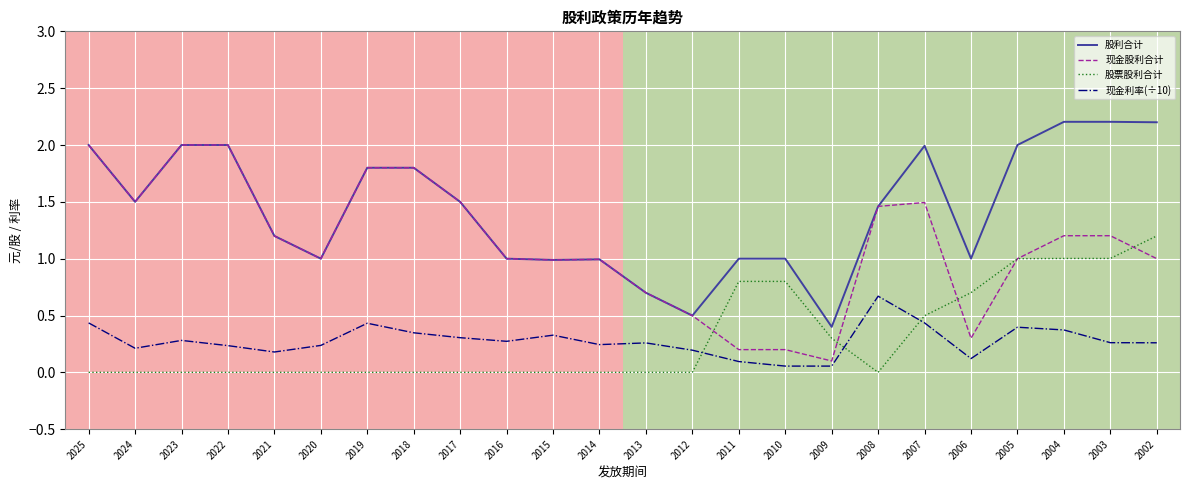

Rank the series by their maximum value, from lowest to highest.

现金利率(÷10), 股票股利合计, 现金股利合计, 股利合计